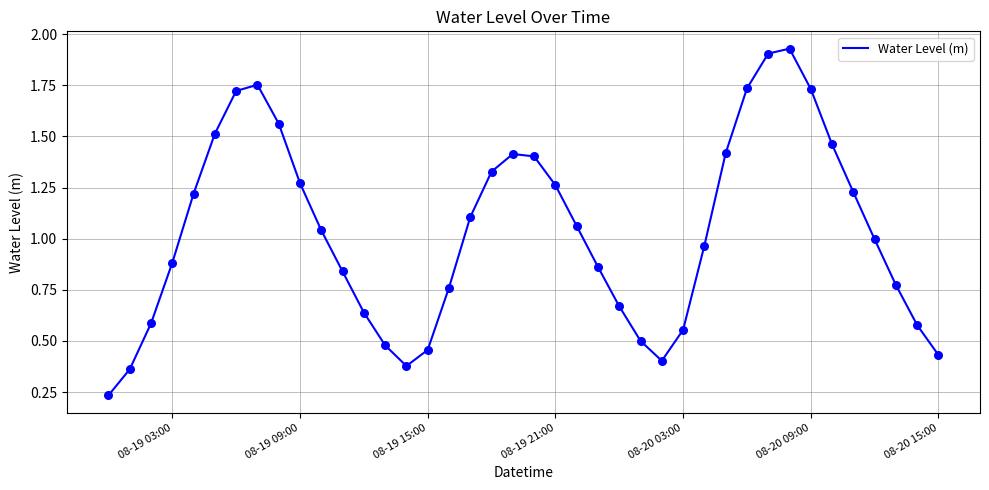

How many lines are shown in the chart?

1